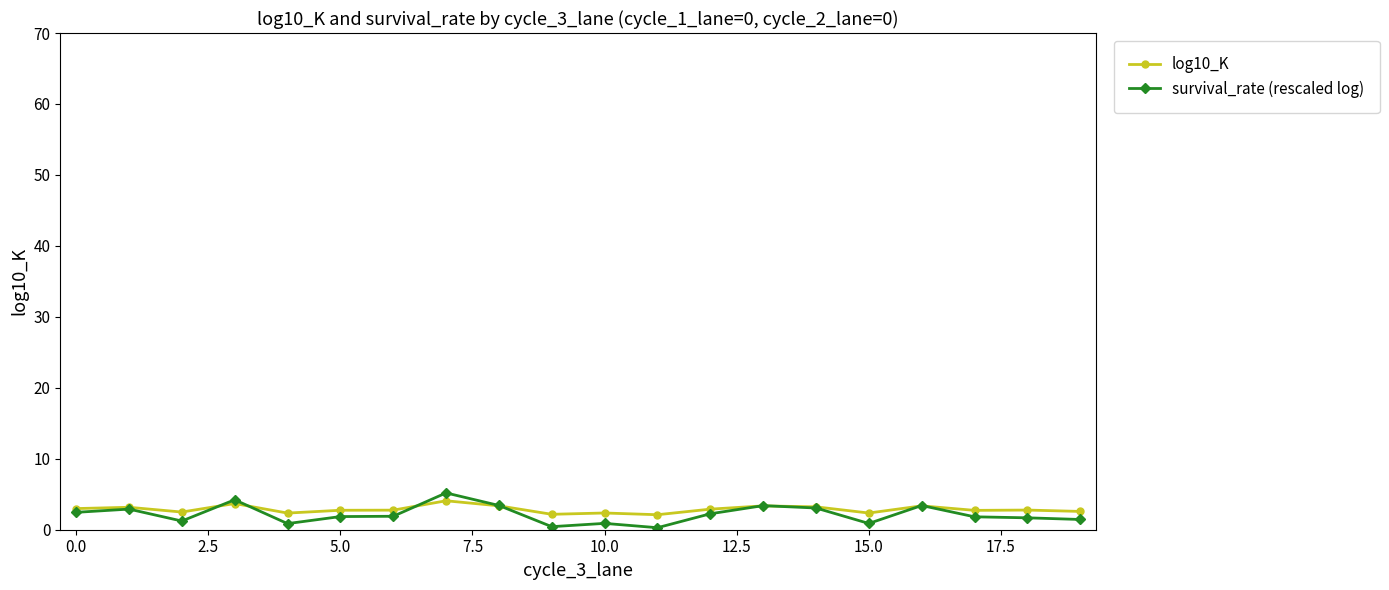

Rank the series by their maximum value, from highest to lowest.

survival_rate (rescaled log), log10_K